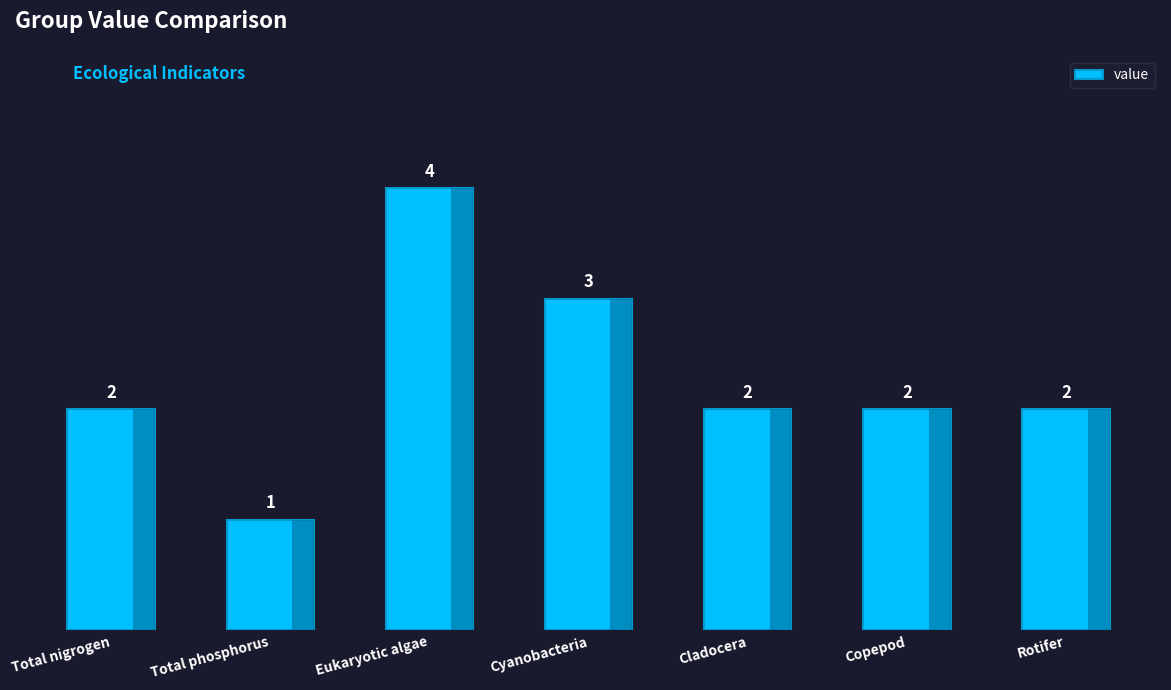

Count the values in the range 2 to 3.

5